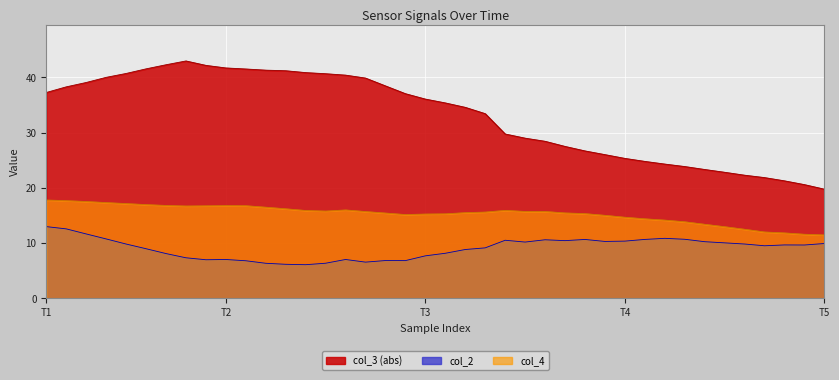

Rank the series by their average value, from lowest to highest.

col_2, col_4, col_3 (abs)